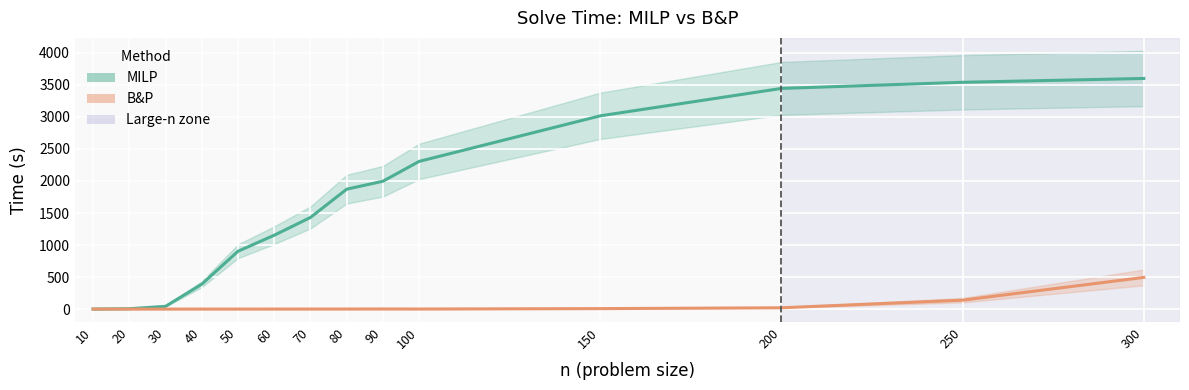

Does the chart display data point markers on the line(s)?

No